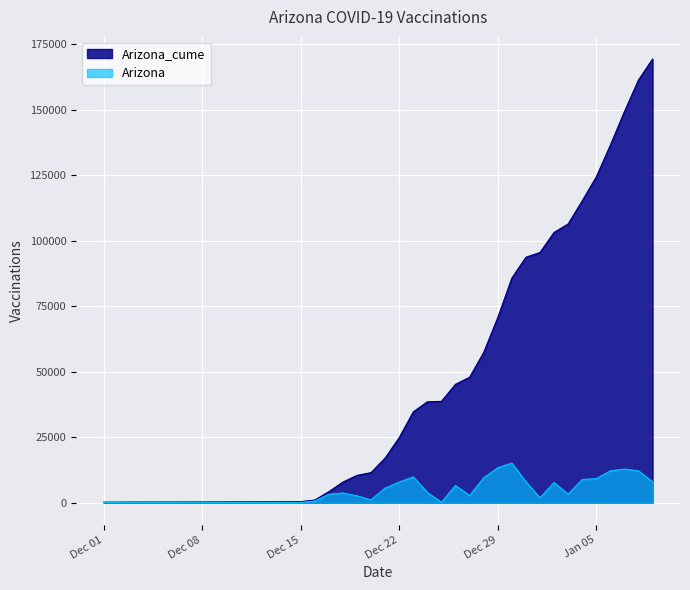

True or false: Arizona_cume and Arizona intersect in this chart.

False